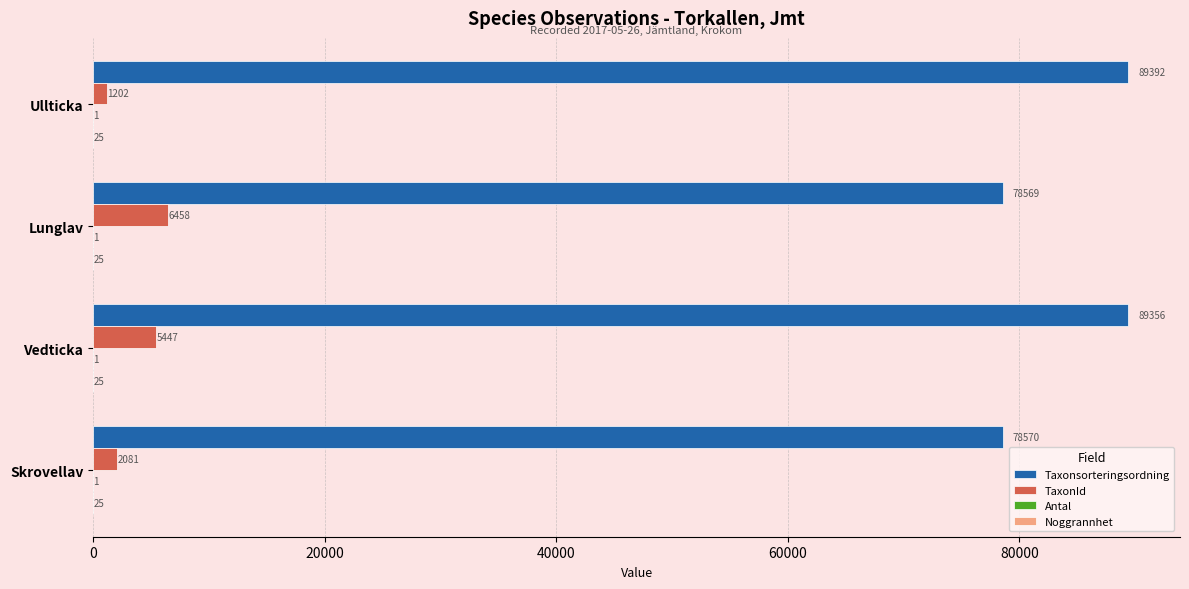

Is it true that Taxonsorteringsordning equals 78569 at Lunglav?

True